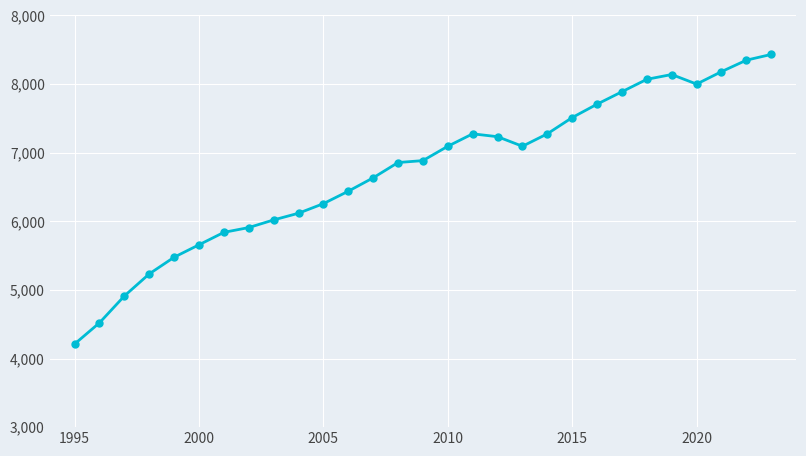

Is this an area chart (filled region under the line)?

No